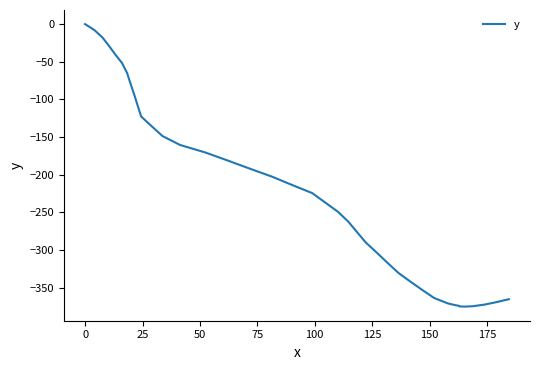

What is the smallest value displayed?

-375.3